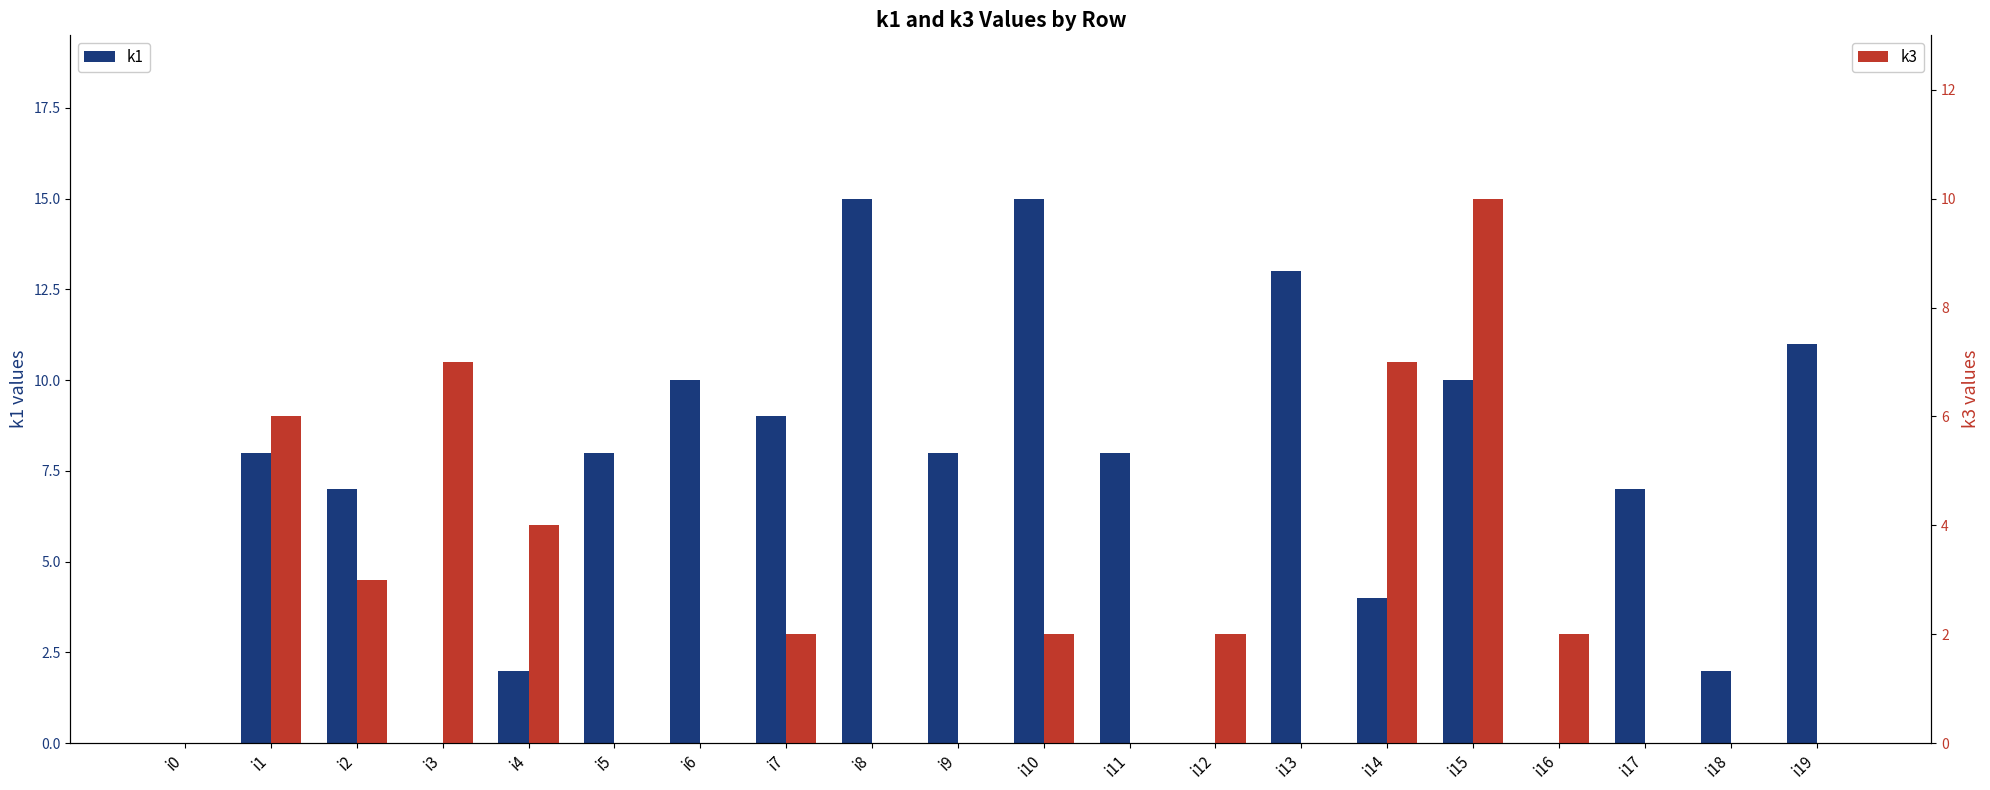

How many positive values does the k1 series have?

16